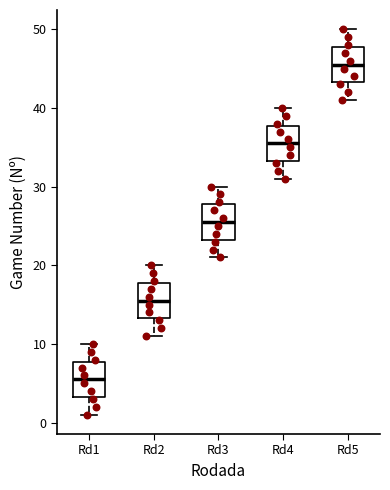

Reading left to right, transcribe this box plot: for each box, give where its median line is, the range the box spans, and where its two whiskers end, as read against the y-axis. The values are not printed on the chart, so give them approximately, as read against the axis.

Rd1: median 6, box 3 to 8, whiskers 1 to 10
Rd2: median 16, box 13 to 18, whiskers 11 to 20
Rd3: median 26, box 23 to 28, whiskers 21 to 30
Rd4: median 36, box 33 to 38, whiskers 31 to 40
Rd5: median 46, box 43 to 48, whiskers 41 to 50